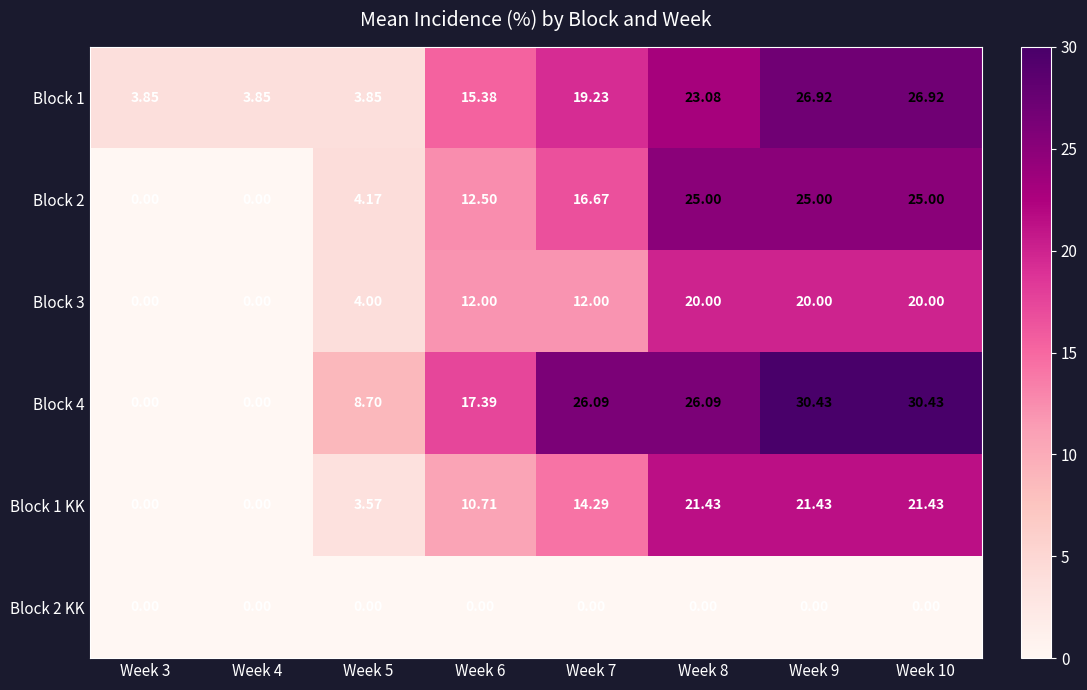

Is the value of Block 4 at Week 9 greater than the value of Block 2 KK at Week 10?

Yes